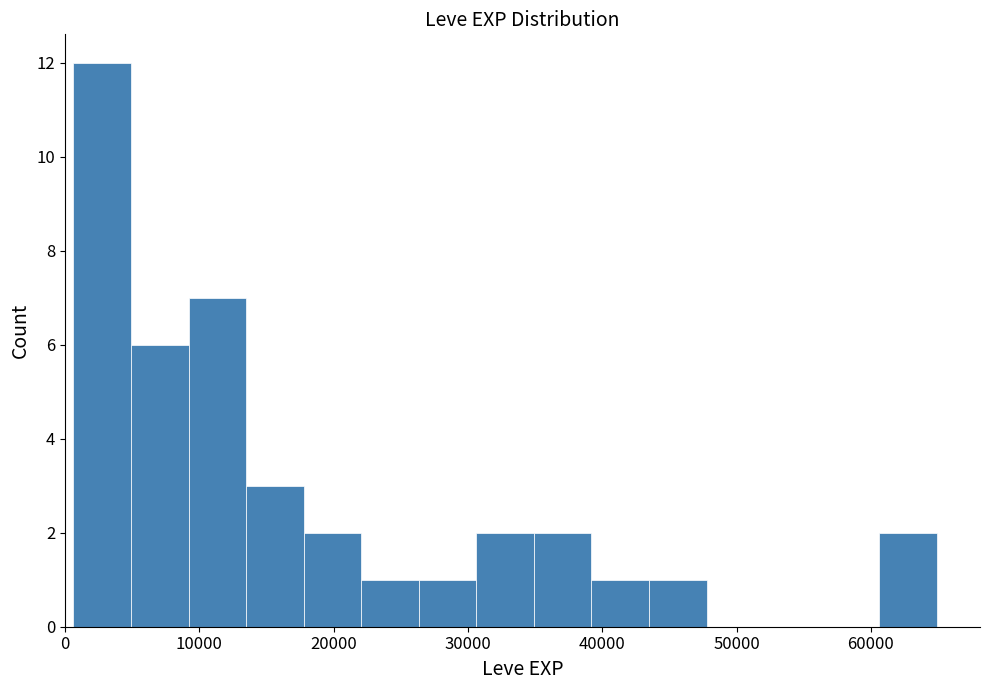

Reading left to right, list every bar in this chart as the range it spans on the x-axis followed by its height. Neither the bar edges nor the heights are printed on the chart, so give them approximately, as read against the axes.

1000 to 5000: 12
5000 to 9000: 6
9000 to 13000: 7
13000 to 18000: 3
18000 to 22000: 2
22000 to 26000: 1
26000 to 31000: 1
31000 to 35000: 2
35000 to 39000: 2
39000 to 43000: 1
43000 to 48000: 1
48000 to 52000: 0
52000 to 56000: 0
56000 to 61000: 0
61000 to 65000: 2